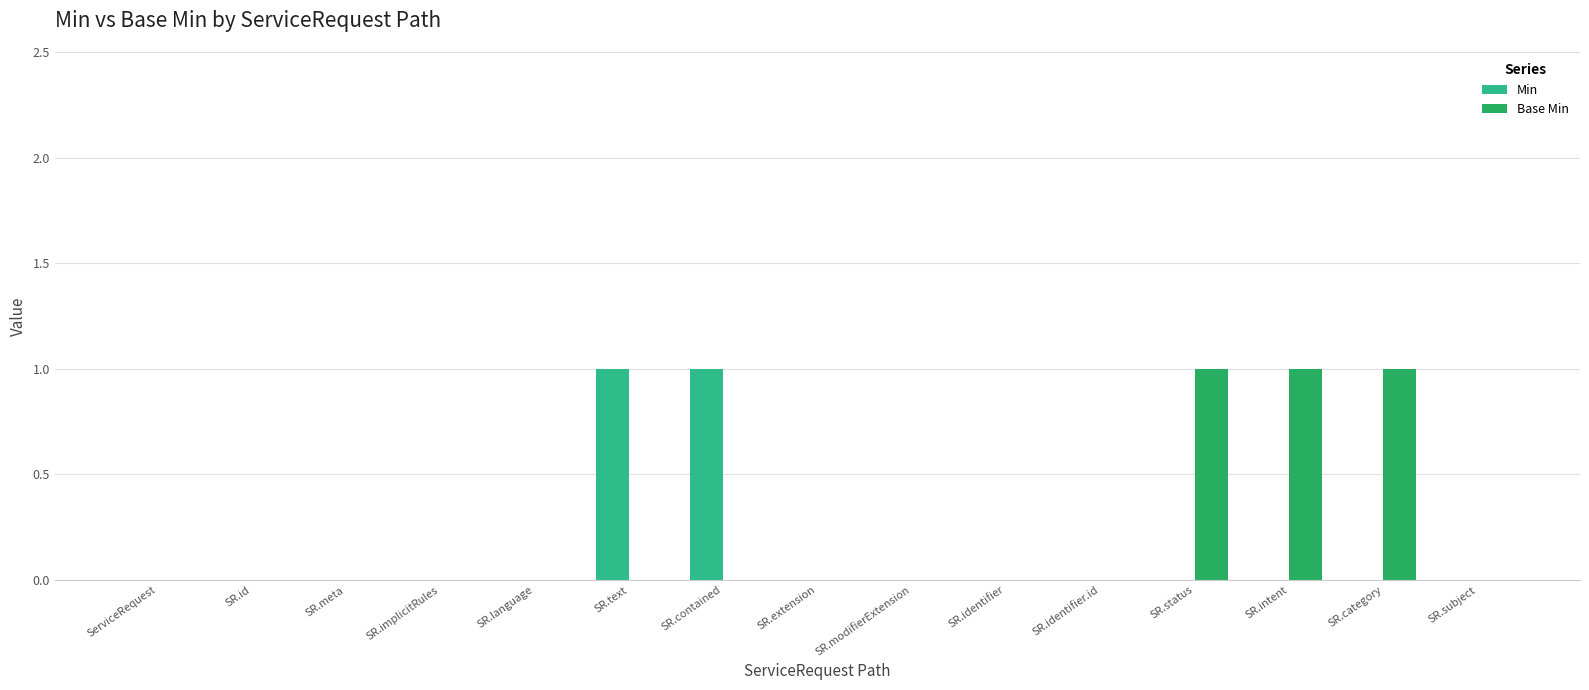

What is the sum of all Base Min values?

3